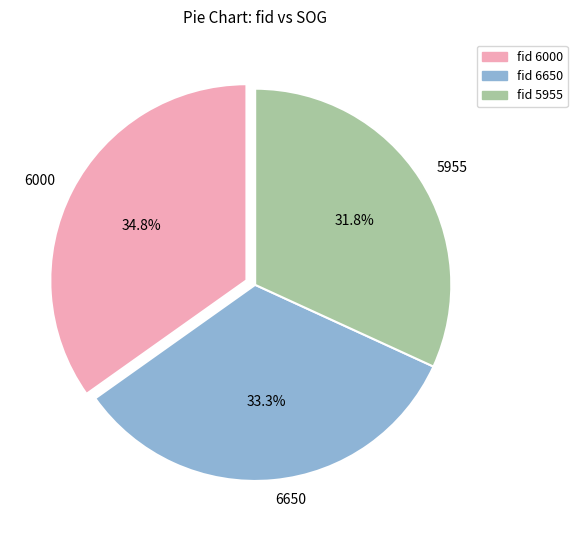

How many slices are in this pie chart?

3